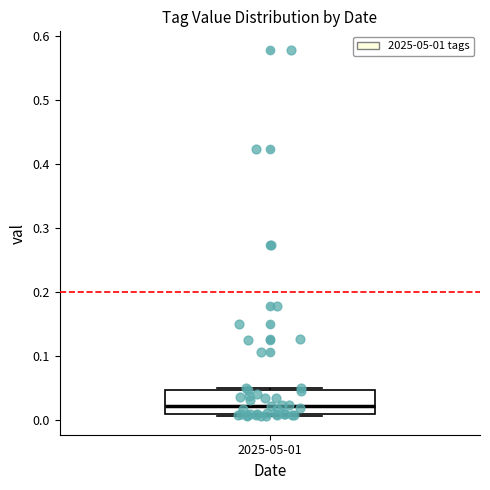

Read this box plot against the y-axis: the position of the median line, the range covered by the box, and the ends of both whiskers. The values are not printed on the chart, so give them approximately, as read against the axis.

median 0.02, box 0.01 to 0.05, whiskers 0.01 (just below the box's lower edge) to 0.05 (just above the box's upper edge)